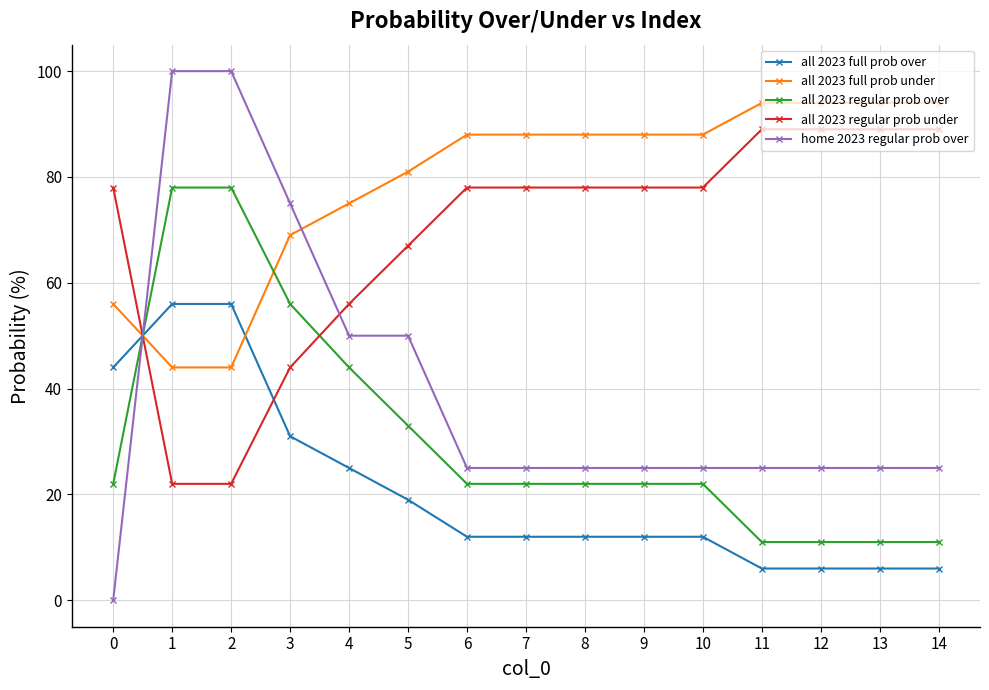

How many intersections are there between all 2023 regular prob under and all 2023 regular prob over?

2